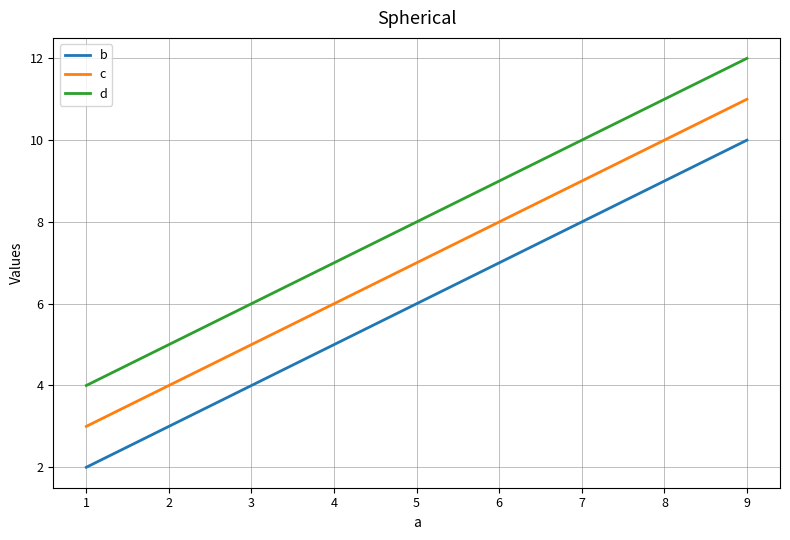

Is it true that b equals 2 at 1?

True